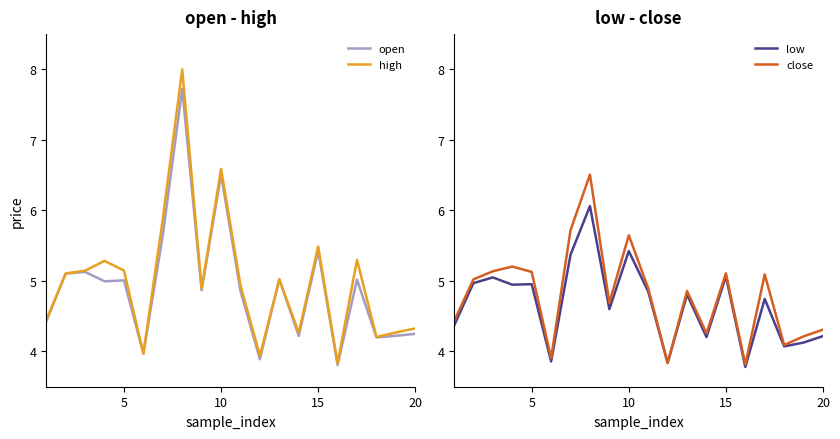

What is the value of the high point at the 20th from the left?

4.3